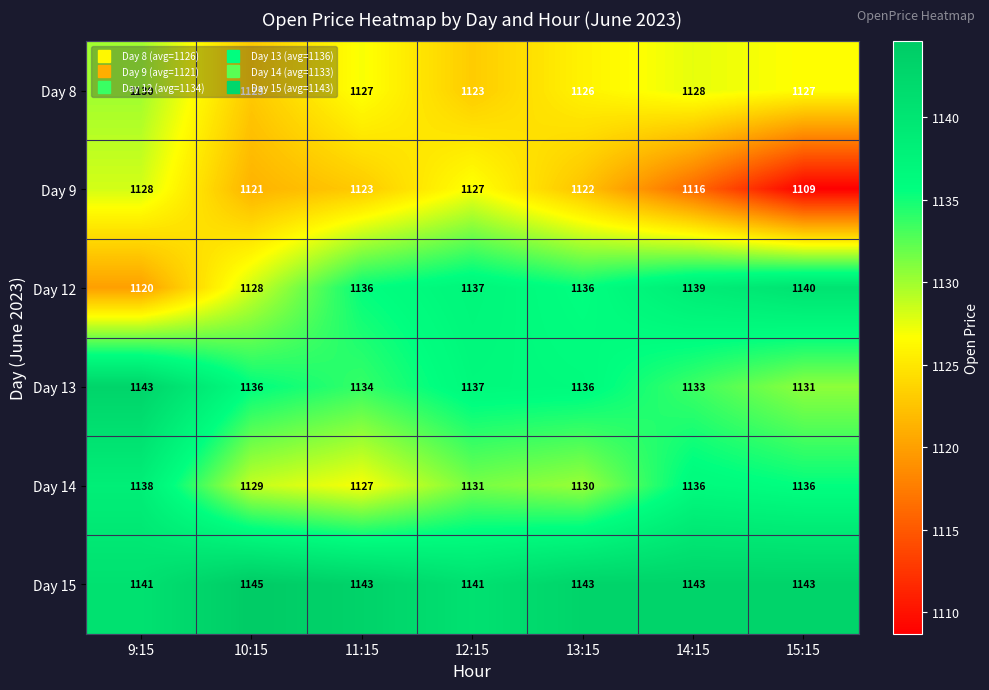

How many data points in Day 13 are less than 1136?

3